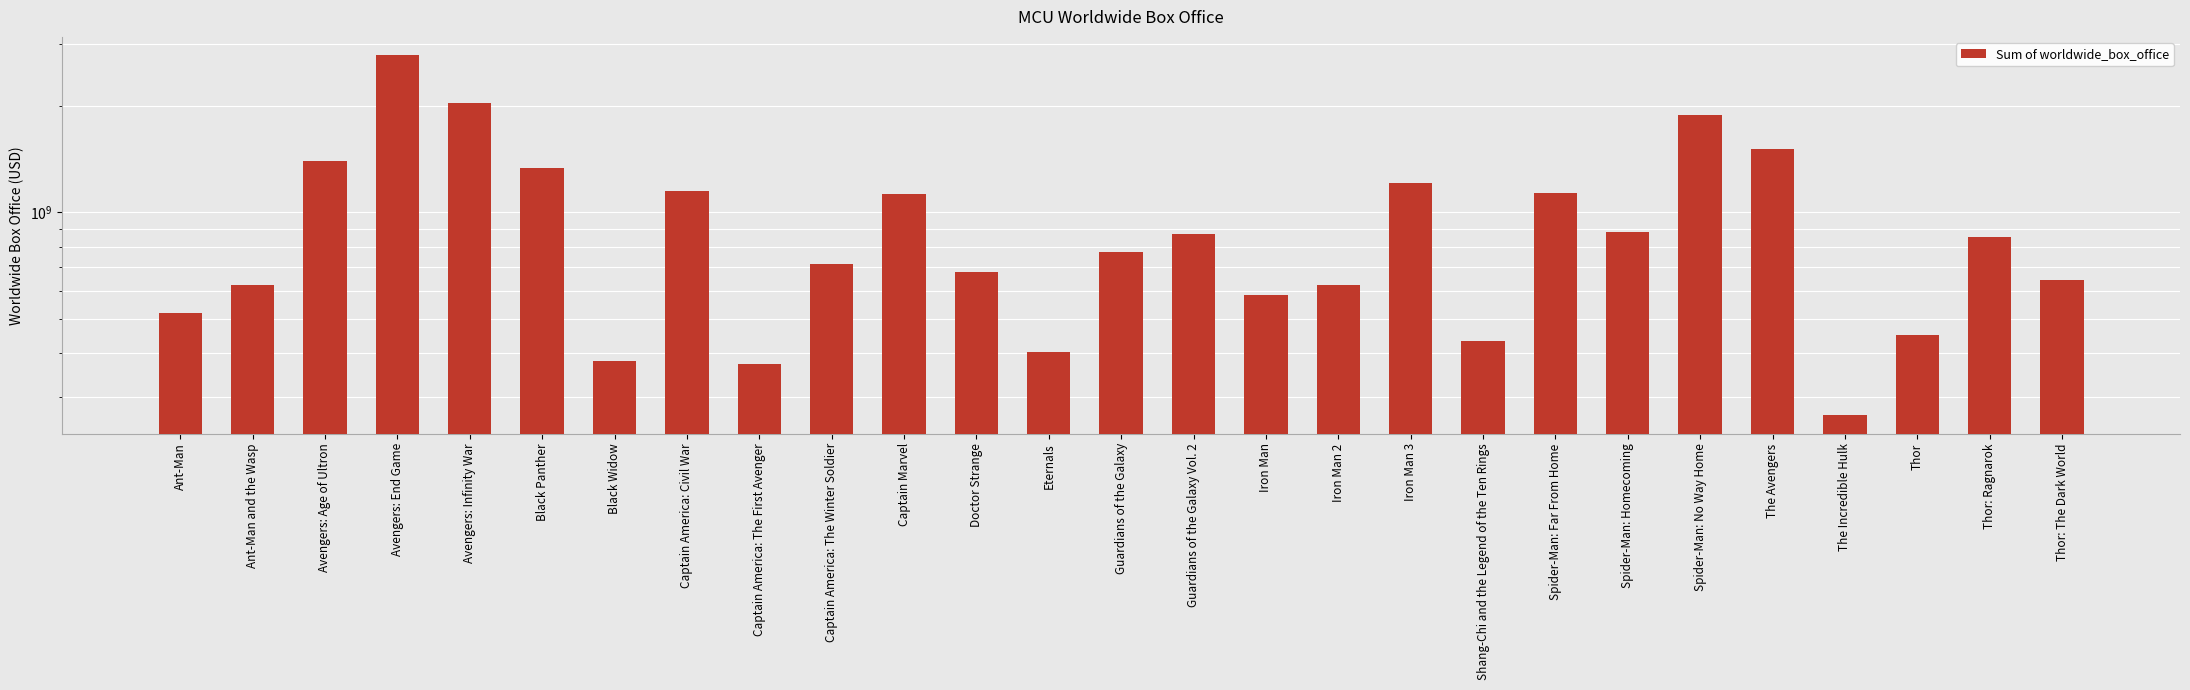

What is the label of the 13th bar from the right?

Guardians of the Galaxy Vol. 2